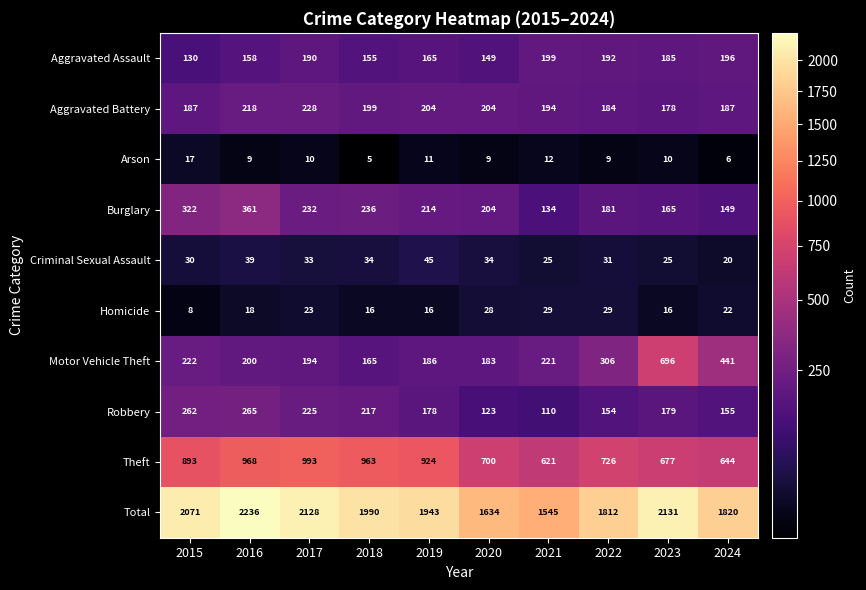

List the series in order of their peak value, lowest first.

Arson, Homicide, Criminal Sexual Assault, Aggravated Assault, Aggravated Battery, Robbery, Burglary, Motor Vehicle Theft, Theft, Total